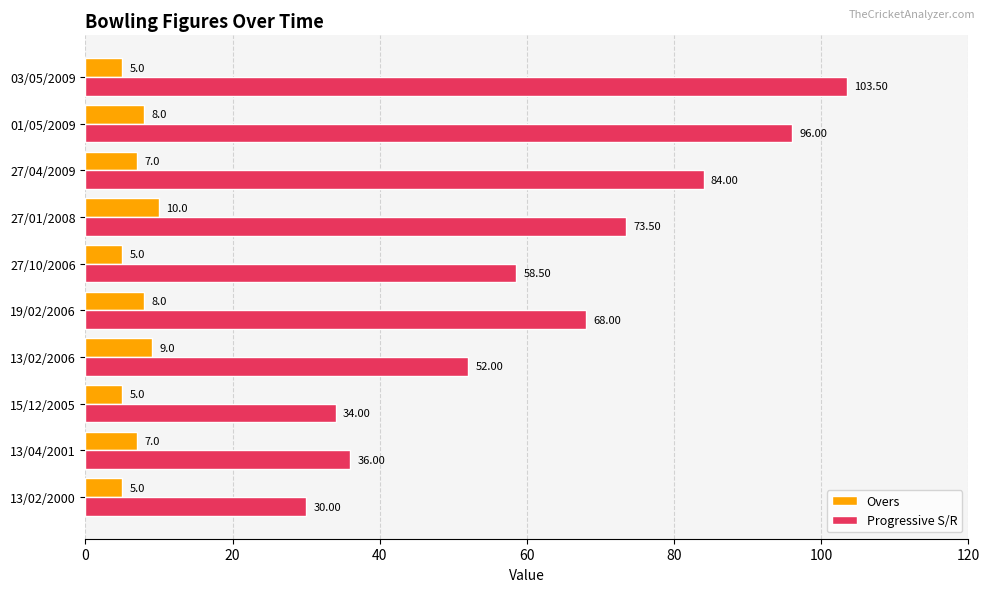

What is the difference between the second highest and second lowest values in the Overs series?

4.0